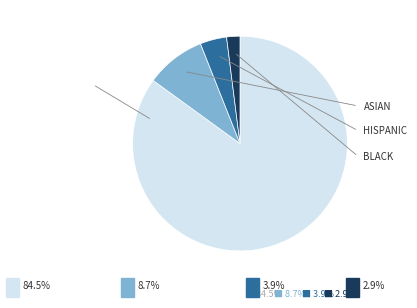

Does any single category account for the majority?

Yes